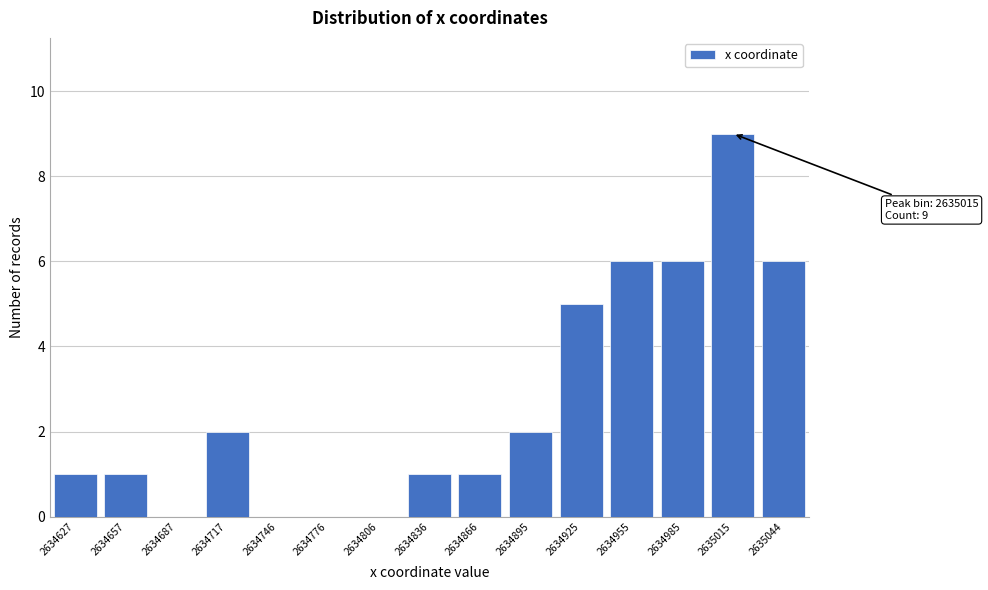

Reading left to right, list all the values displayed in this chart.

2634627=1	2634657=1	2634687=0	2634717=2	2634746=0	2634776=0	2634806=0	2634836=1	2634866=1	2634895=2	2634925=5	2634955=6	2634985=6	2635015=9	2635044=6